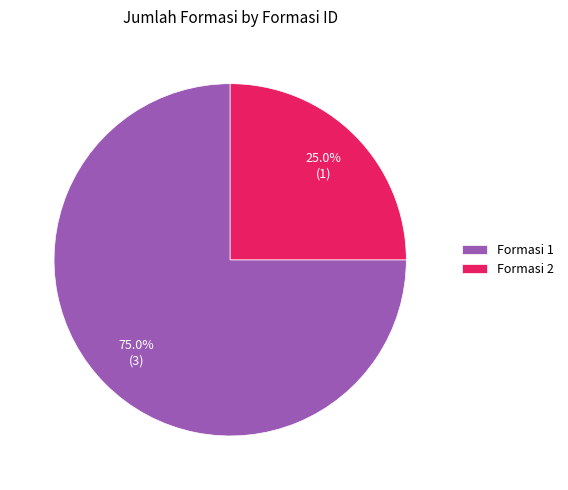

Is Formasi 2 the majority of the pie?

No